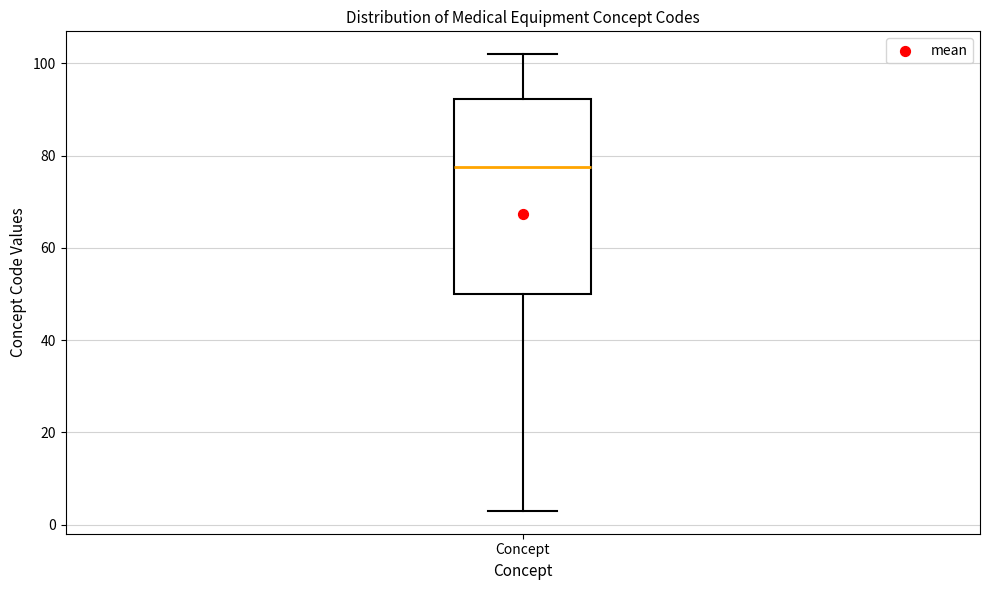

Read this box plot against the y-axis: the position of the median line, the range covered by the box, and the ends of both whiskers. The values are not printed on the chart, so give them approximately, as read against the axis.

median 78, box 50 to 92, whiskers 4 to 102